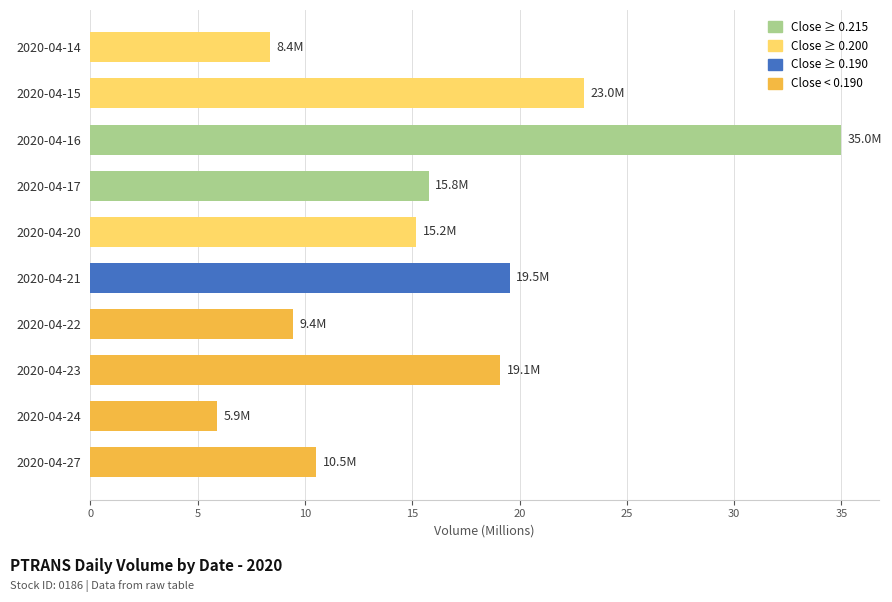

Between 2020-04-17 and 2020-04-14, which is larger?

2020-04-17